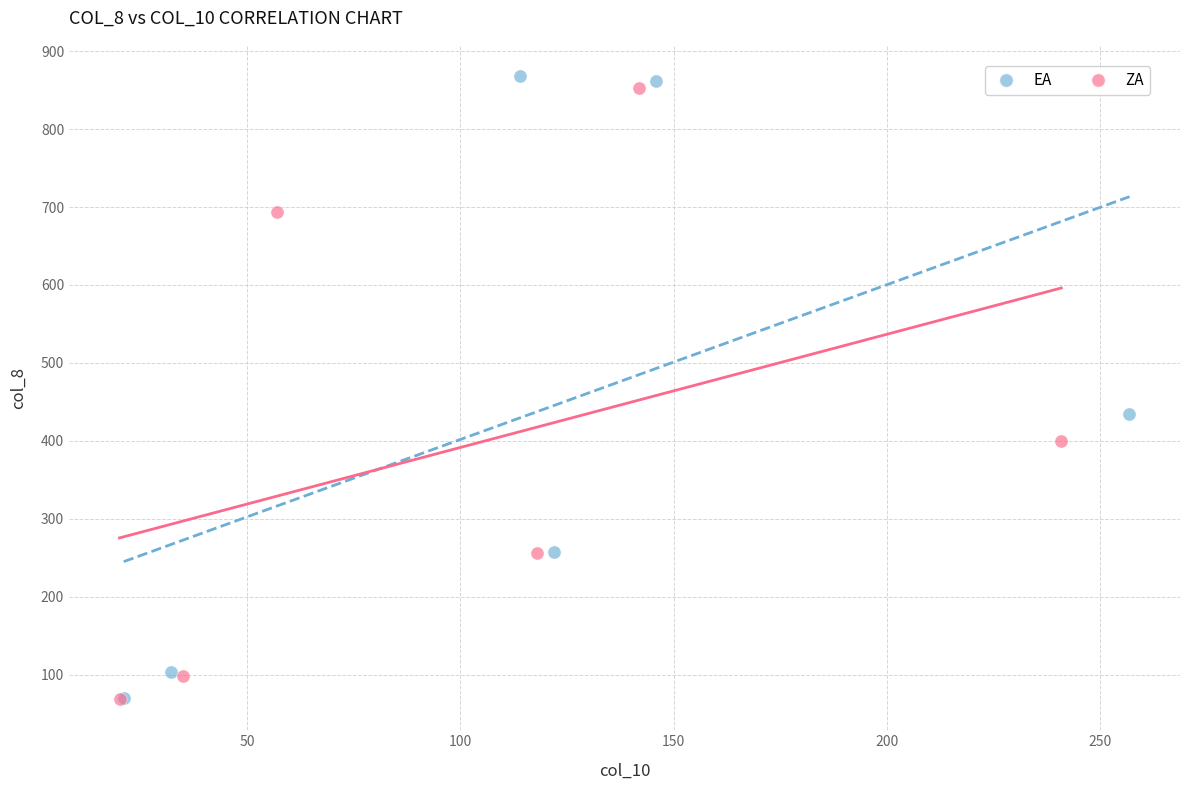

Which series has the largest Y range (max minus min)?

EA